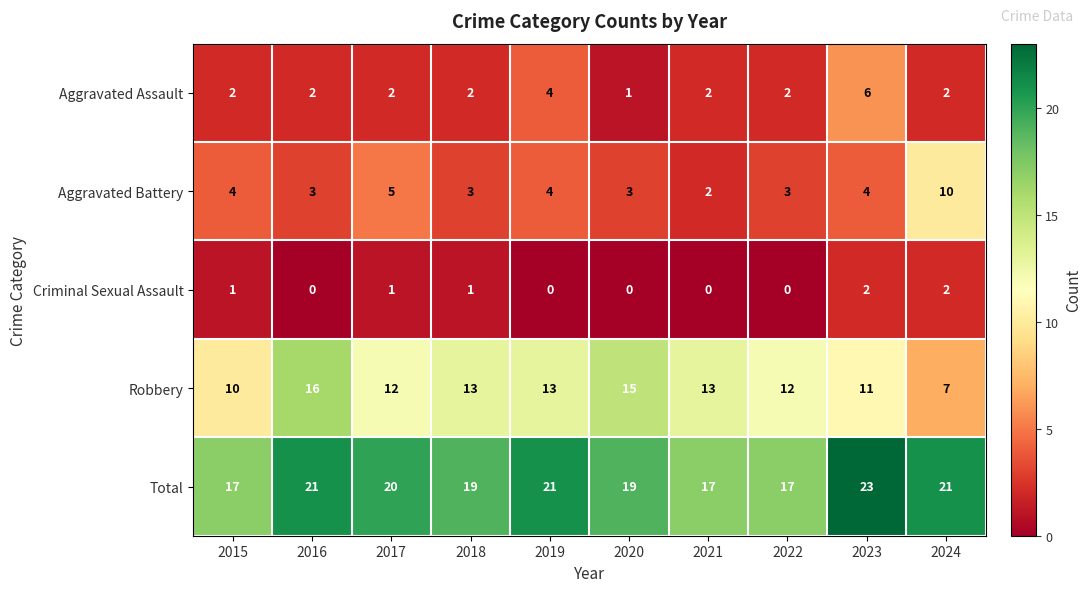

What is the highest value of the Total series?

23